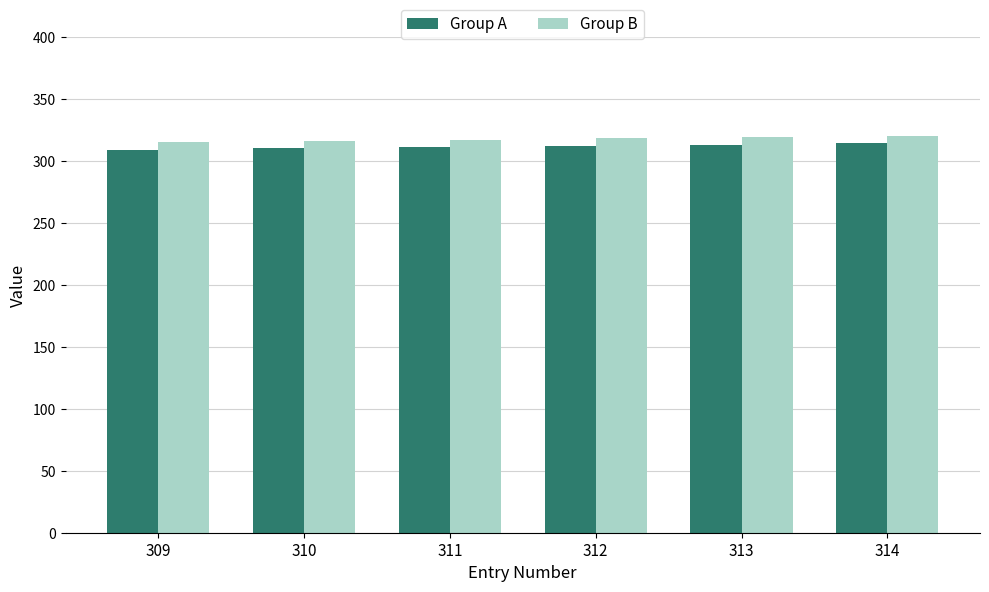

Is it true that Group B equals 223 at 314?

False